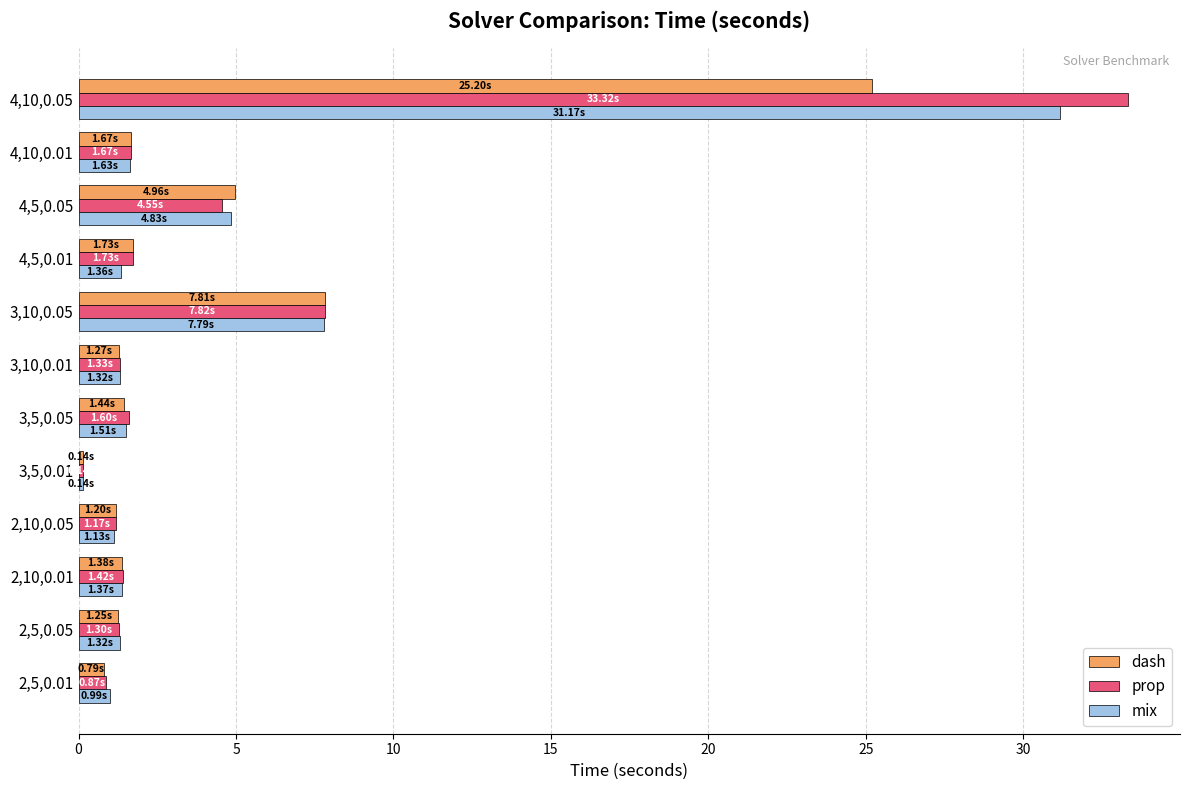

List the series in order of their peak value, lowest first.

dash, mix, prop